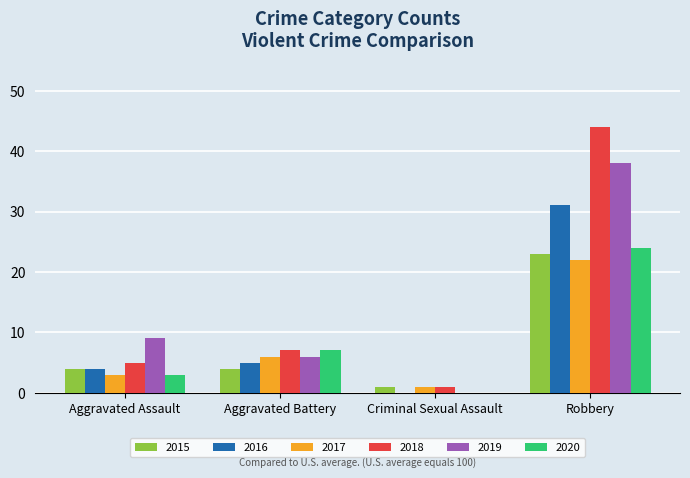

What is the sum of the 2017 values at Aggravated Assault and Robbery?

25